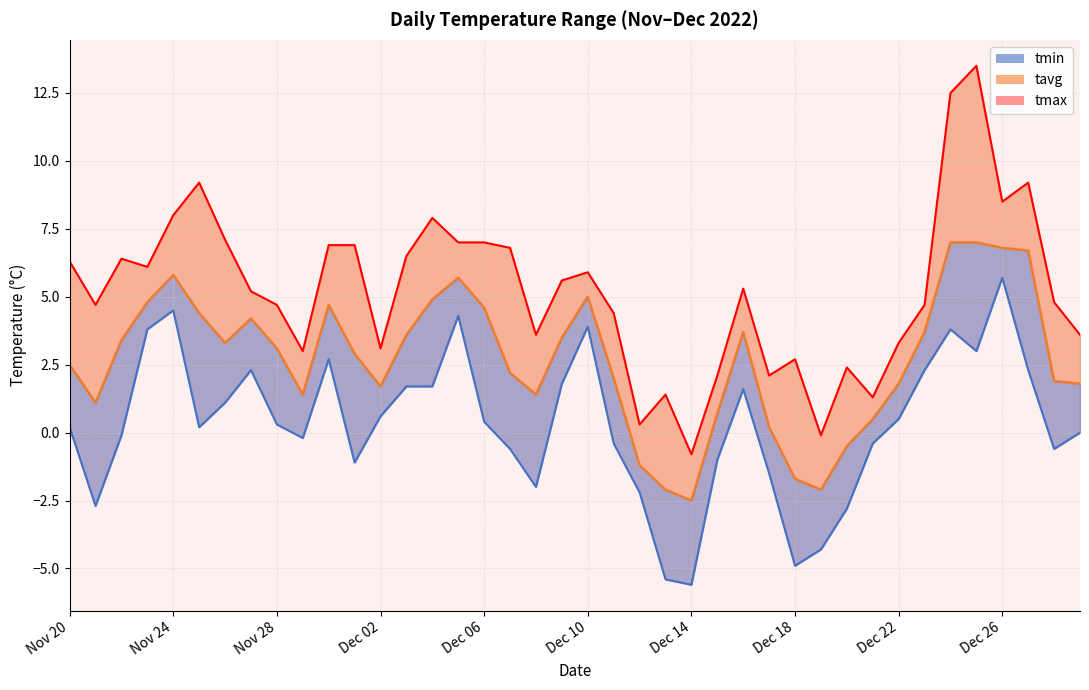

True or false: tmin_line and tavg_line cross at least once.

False